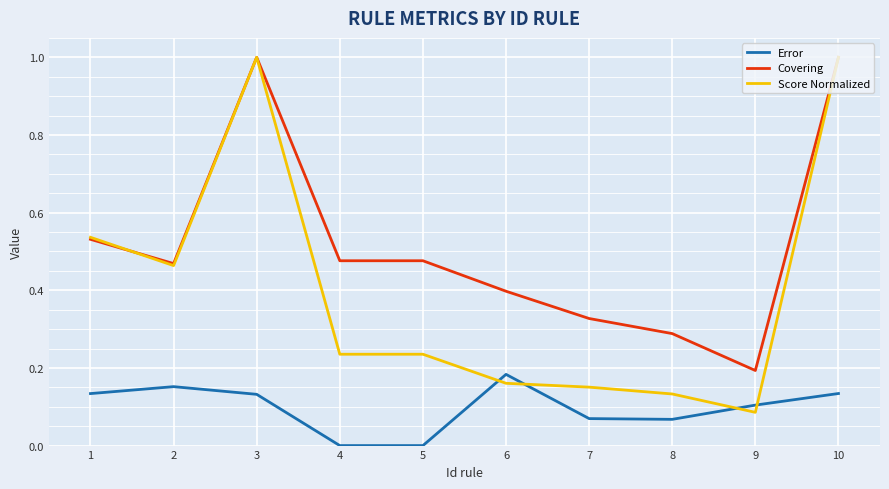

Which series has the largest total across all categories?

Covering